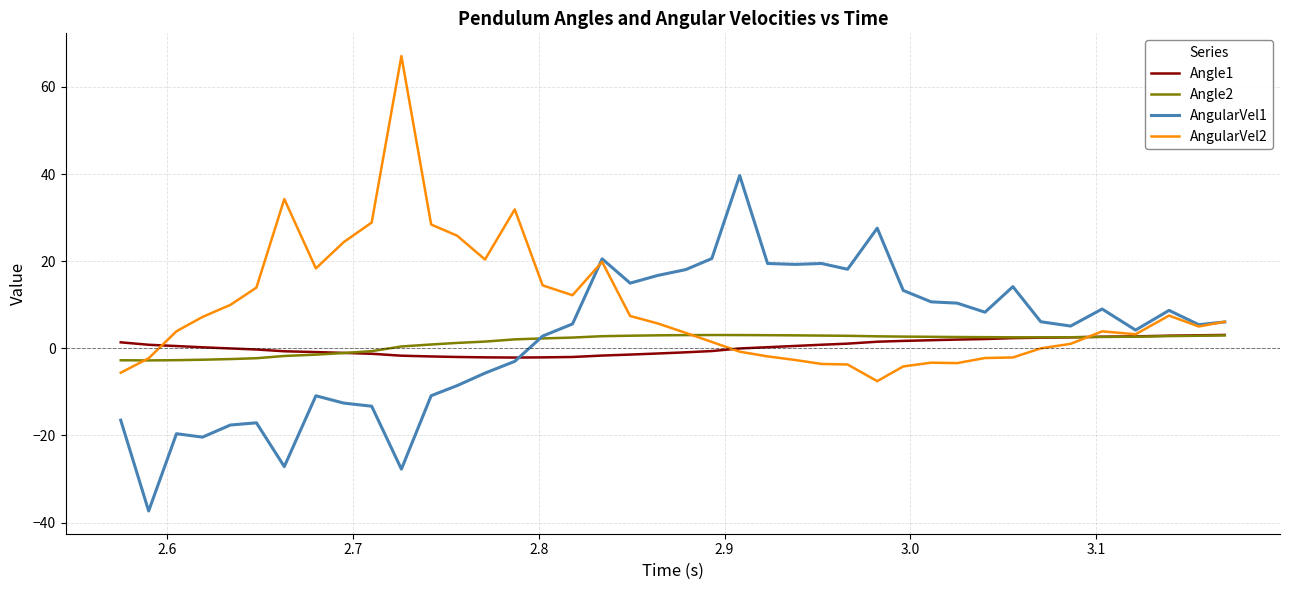

True or false: Angle2 and AngularVel1 intersect in this chart.

True